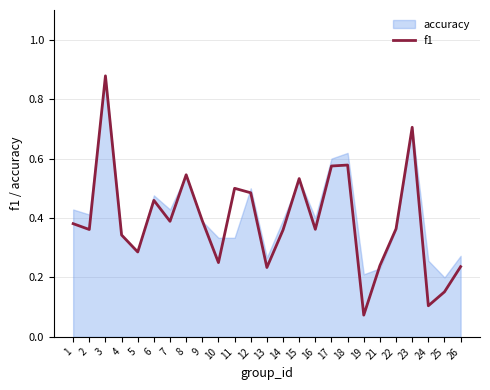

Which category has the lowest value across all series?

19